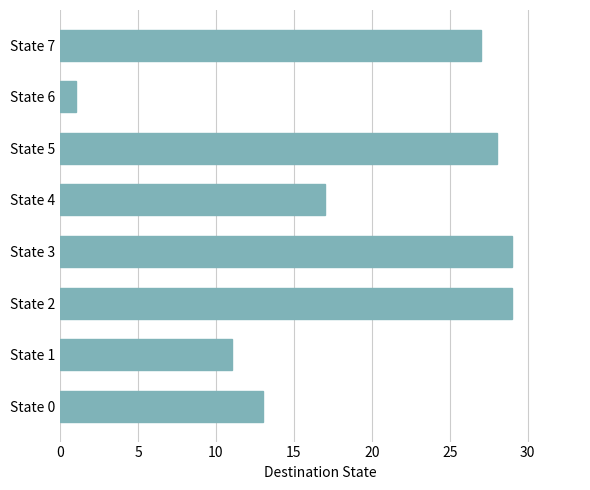

Is it true that the value at State 1 is 11?

True